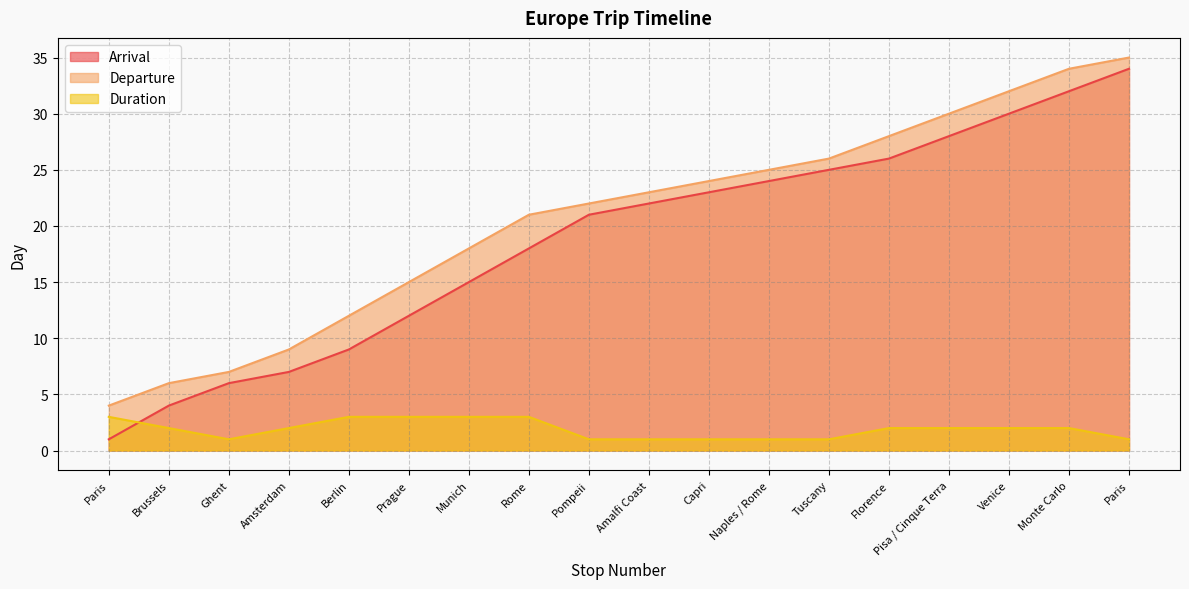

The Departure series shows 21 at Berlin. True or false?

False